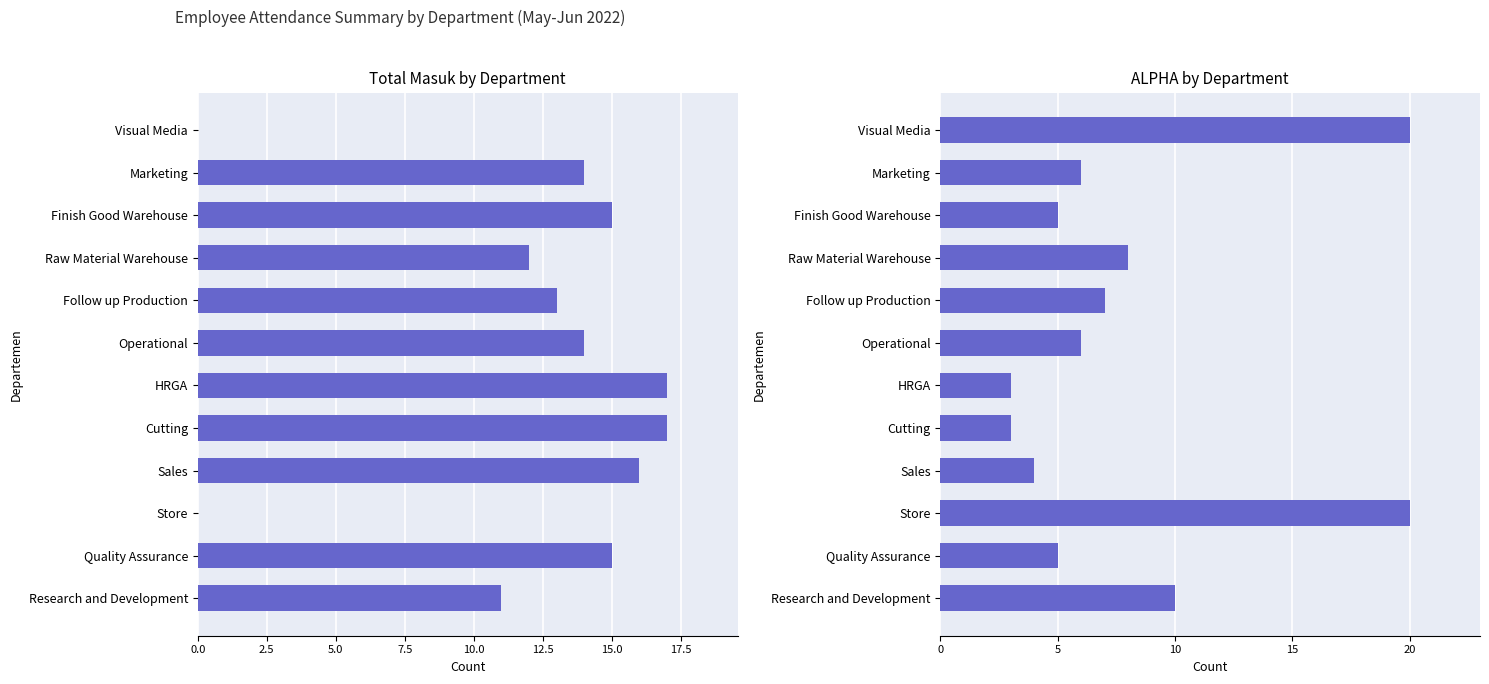

What position from the left is Raw Material Warehouse?

9